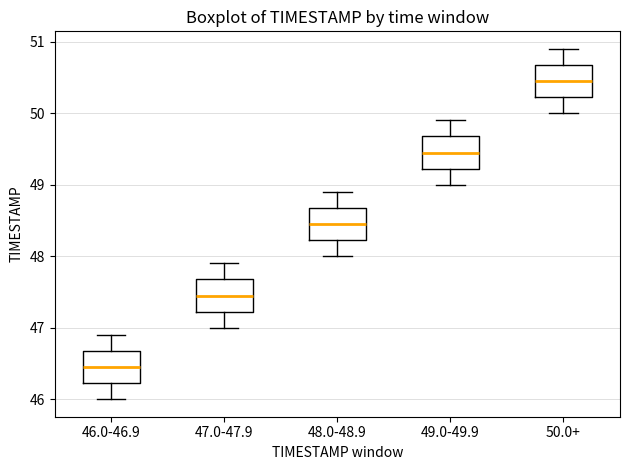

Where does the lower whisker of the box for 47.0-47.9 end on the y-axis? The values are not printed on the chart, so give them approximately, as read against the axis.

47.0